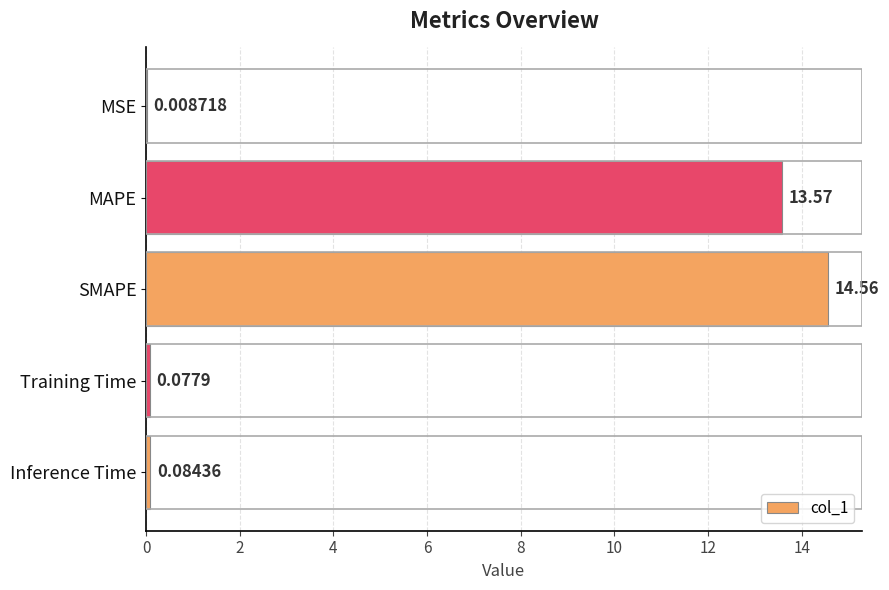

At which label is the value closest to 7?

MAPE